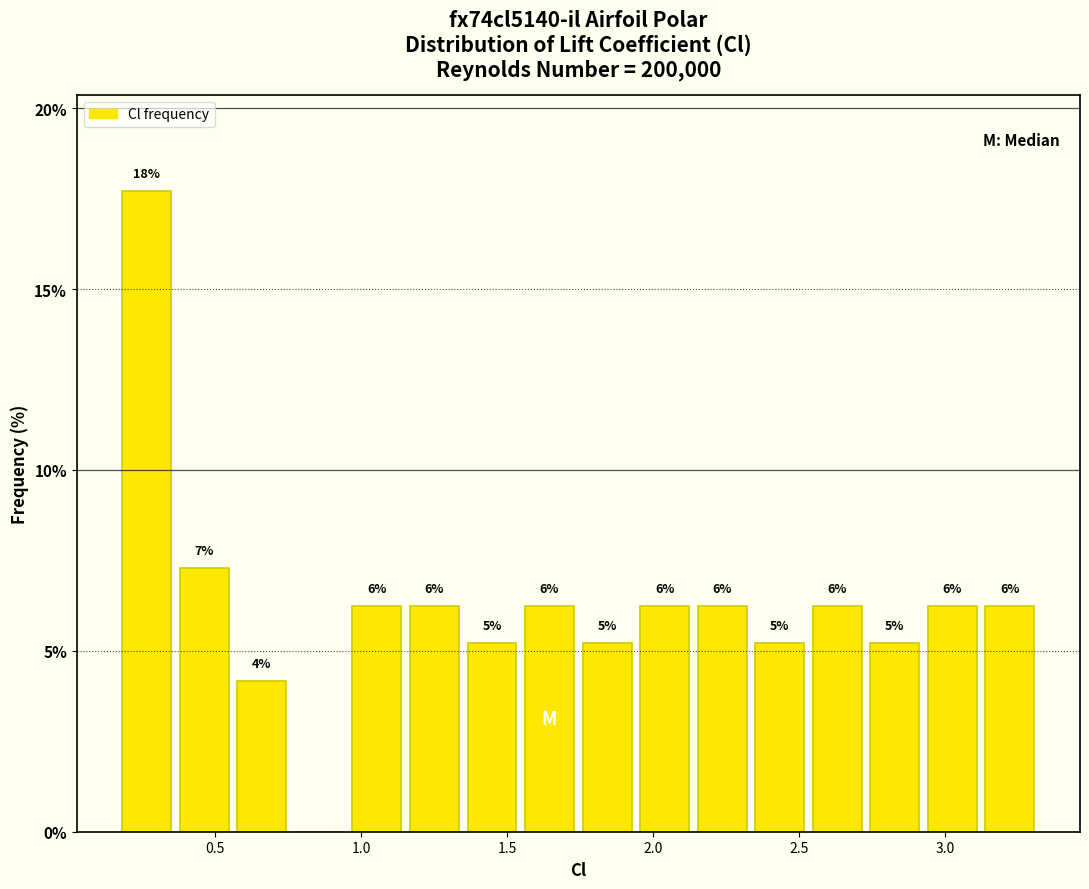

Around what value on the x-axis is the tallest bar? Give the approximate position of its centre, as read against the axis.

0.25